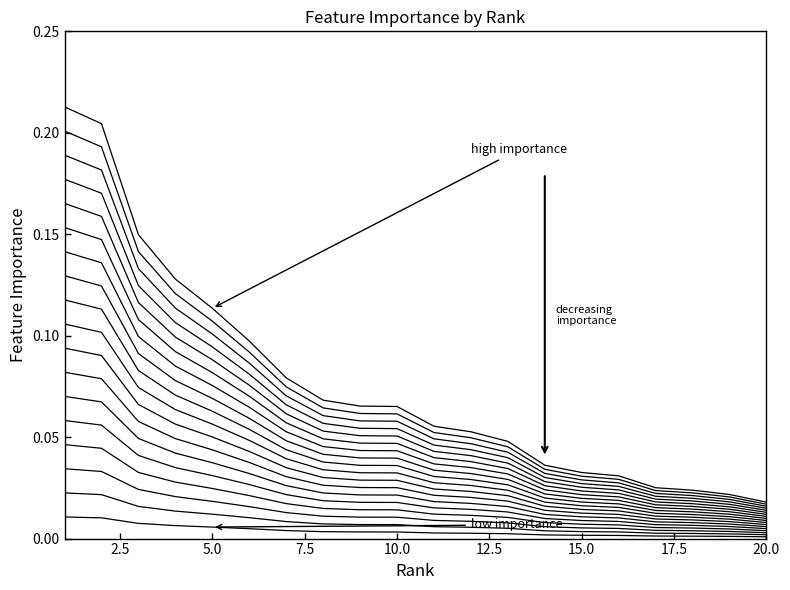

True or false: the data shows 0.1 at 1.

True